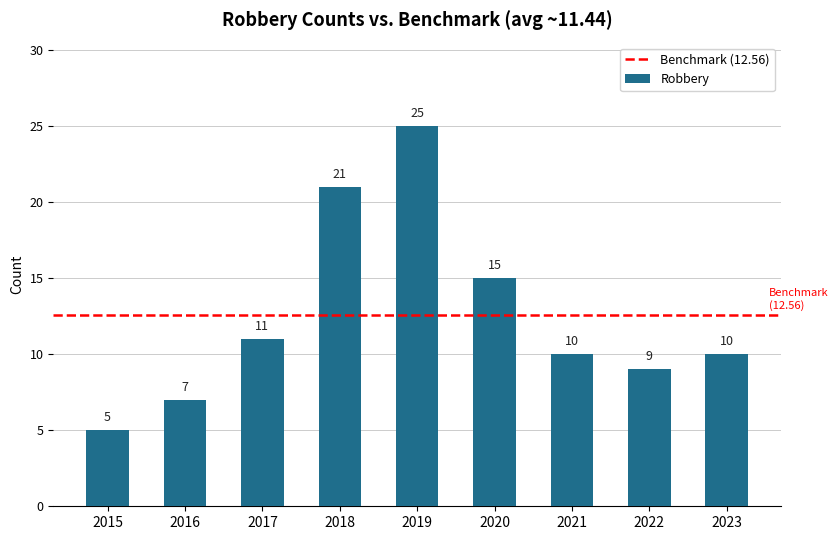

Where is the data nearest to the value 15?

2020